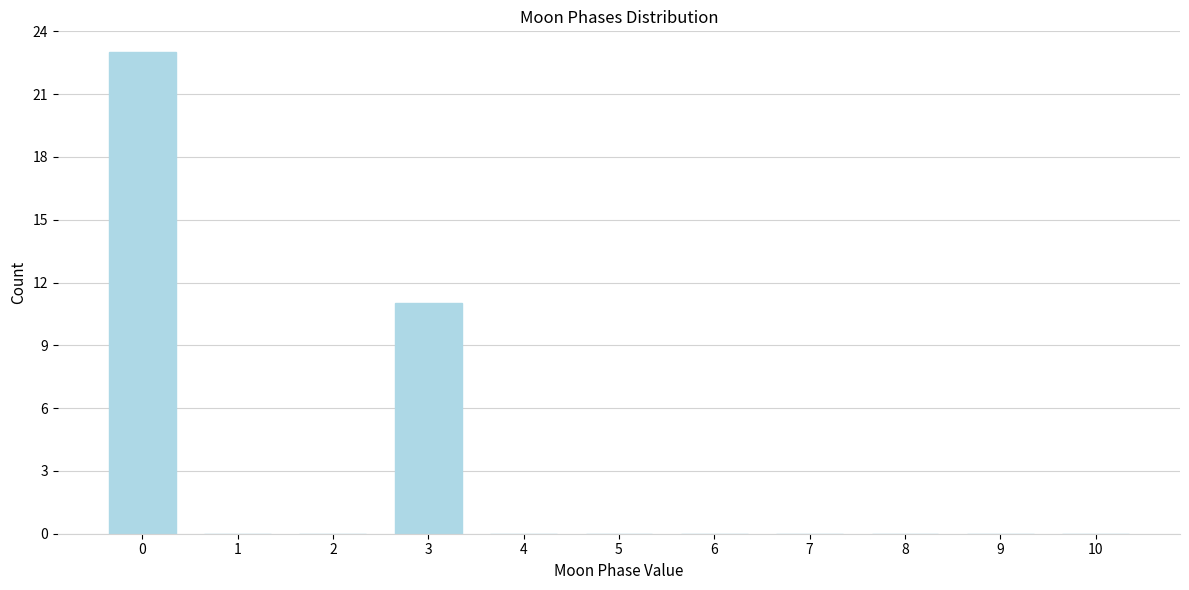

Reading left to right, transcribe all the data shown in this chart.

0=23	1=0	2=0	3=11	4=0	5=0	6=0	7=0	8=0	9=0	10=0